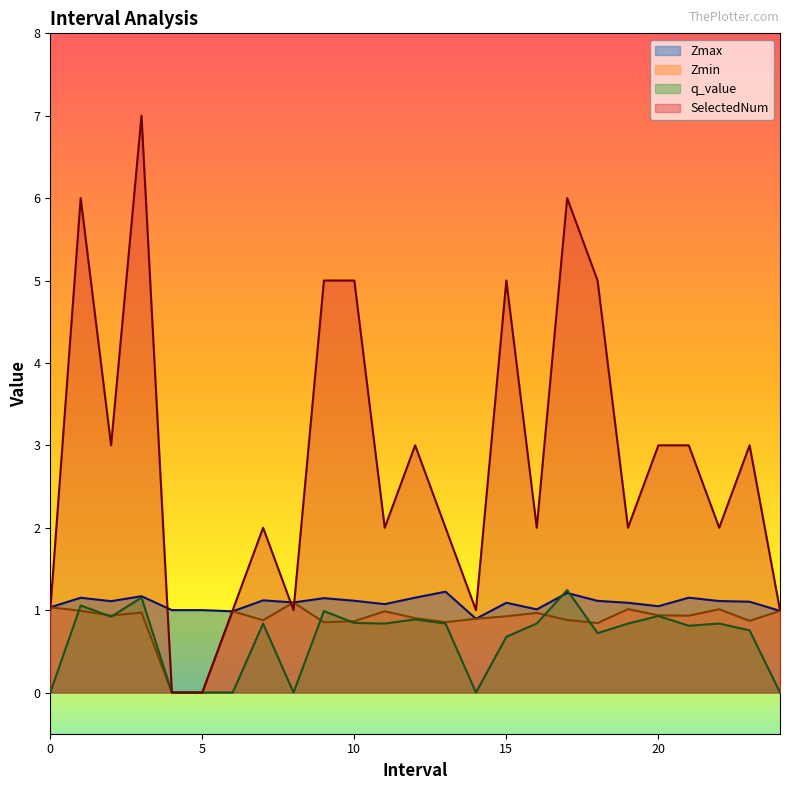

At which category is the sum across all series the highest?

3.0